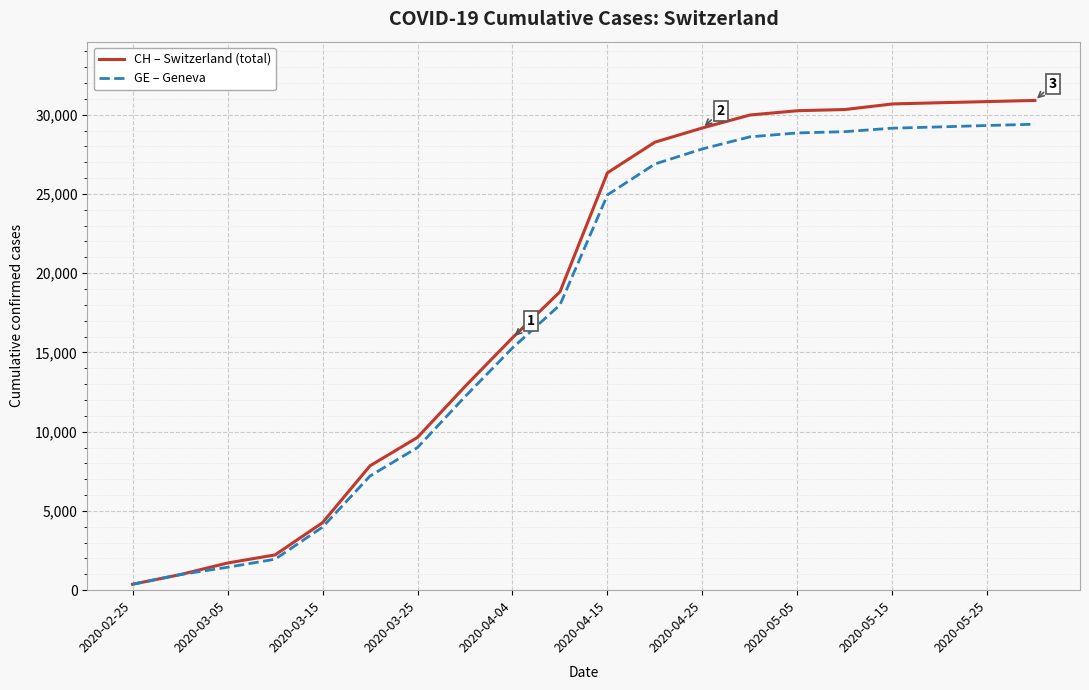

What is the average value of the GE – Geneva series?

17680